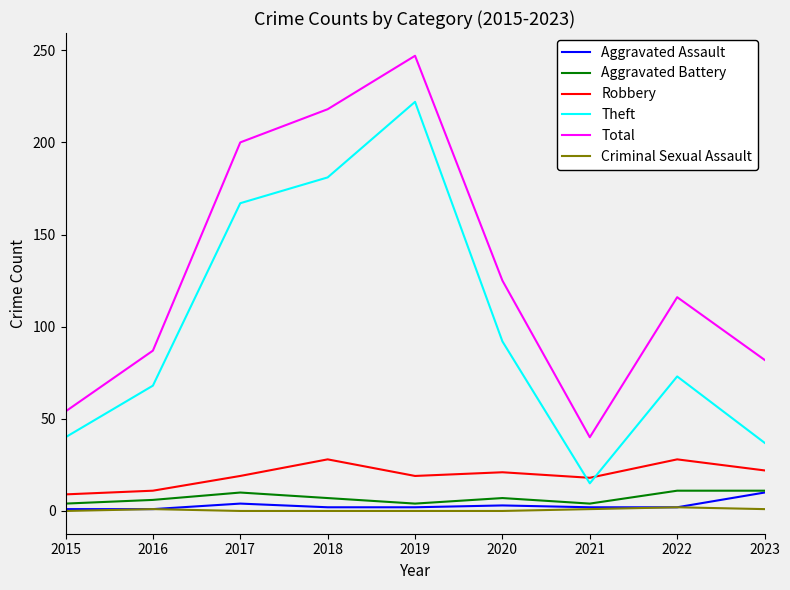

Which series has the largest total across all categories?

Total